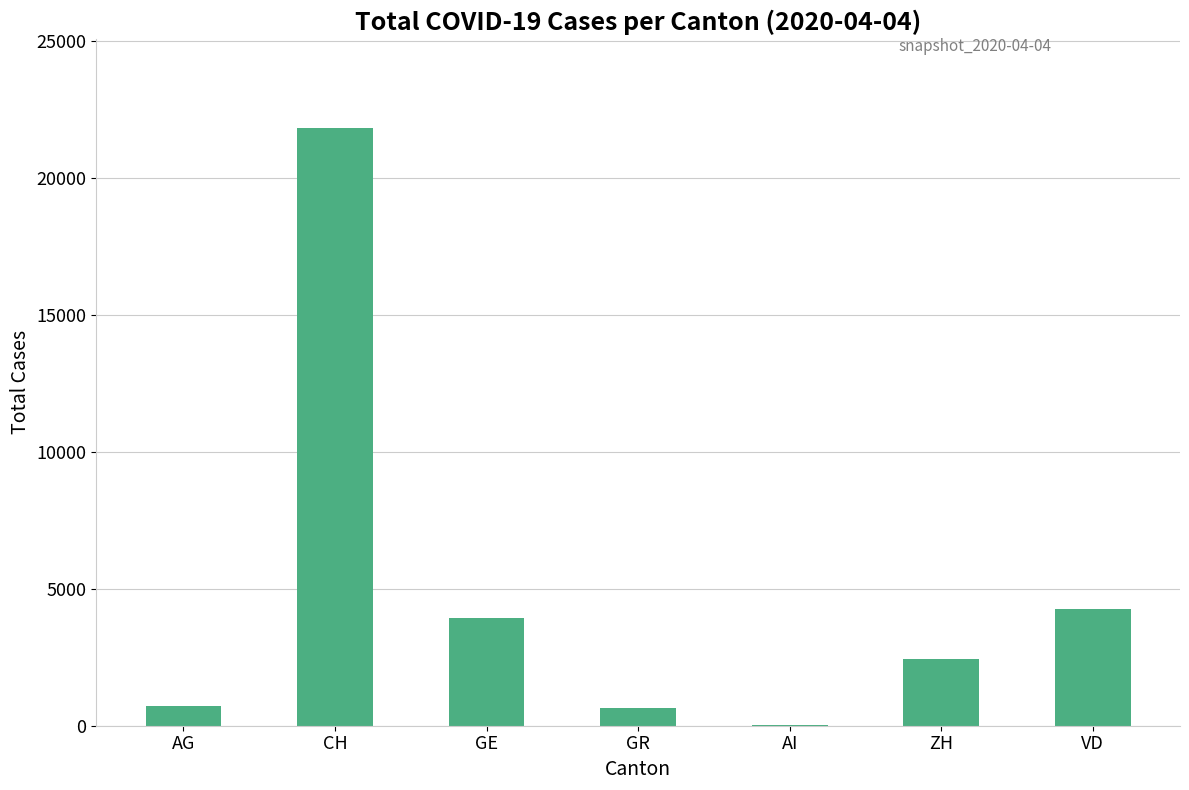

What is the approximate value at GR, to the nearest 100?

700